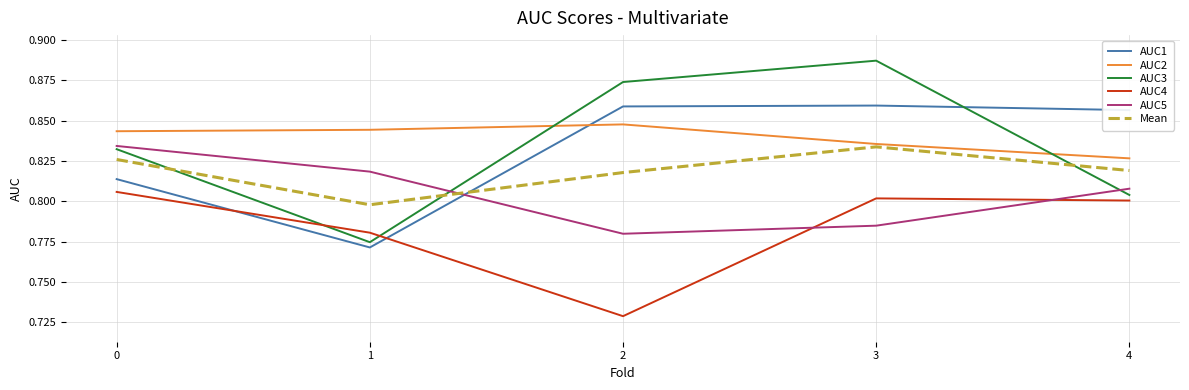

True or false: AUC2 has a value of 1.4 at 4.

False